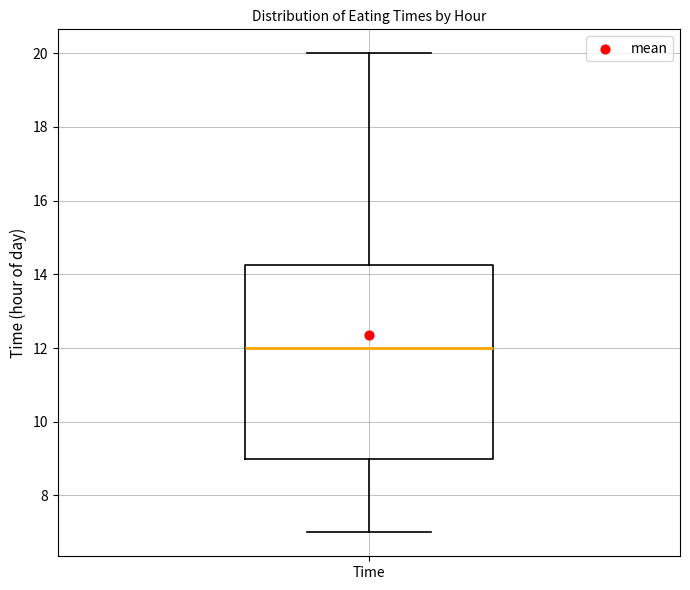

Read this box plot against the y-axis: the position of the median line, the range covered by the box, and the ends of both whiskers. The values are not printed on the chart, so give them approximately, as read against the axis.

median 12.0, box 9.0 to 14.2, whiskers 7.0 to 20.0